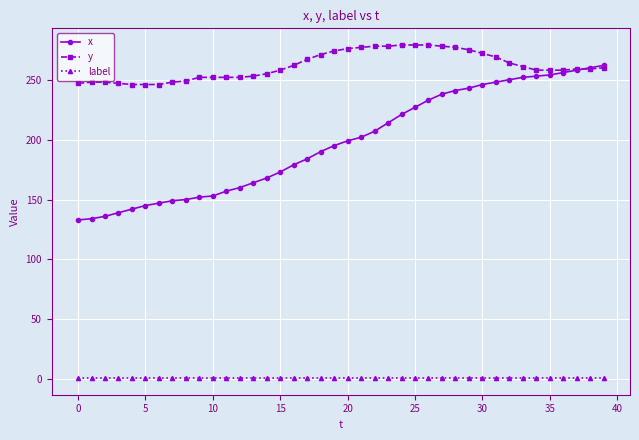

Rank the series by their maximum value, from lowest to highest.

label, x, y